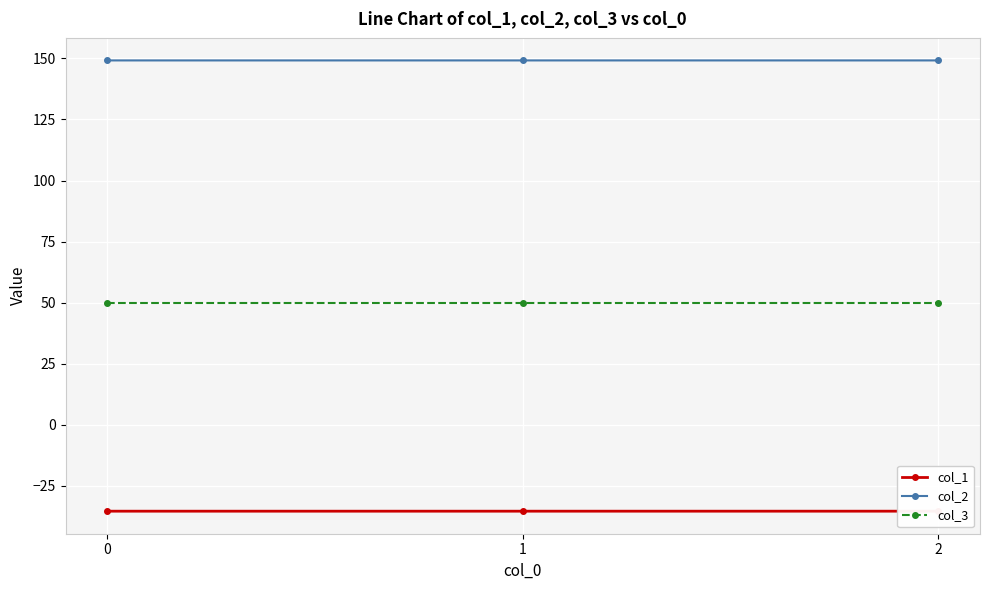

How many col_2 values are between 149 and 150?

3